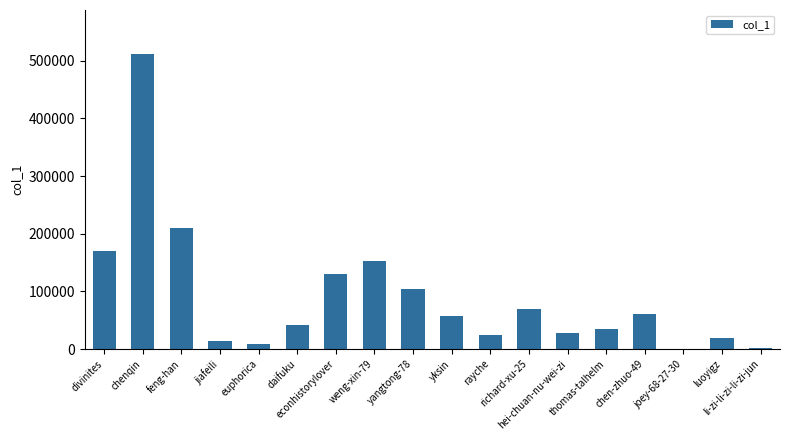

Does the chart contain stacked bars?

No